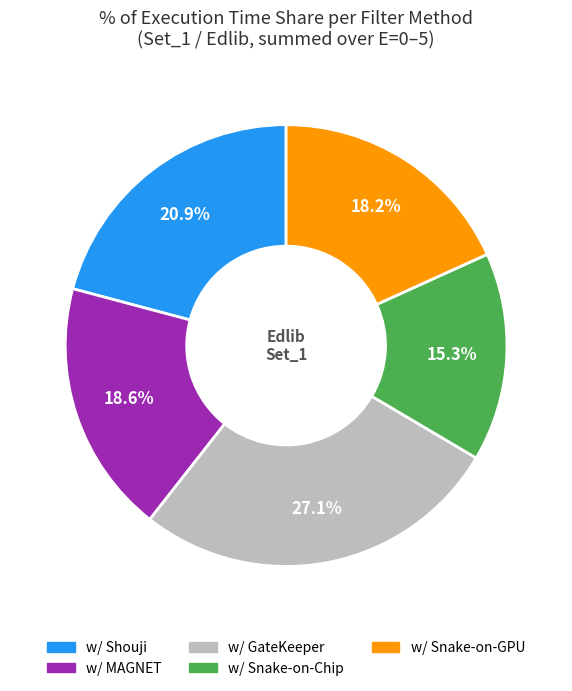

Is there any slice that represents more than half of the pie?

No